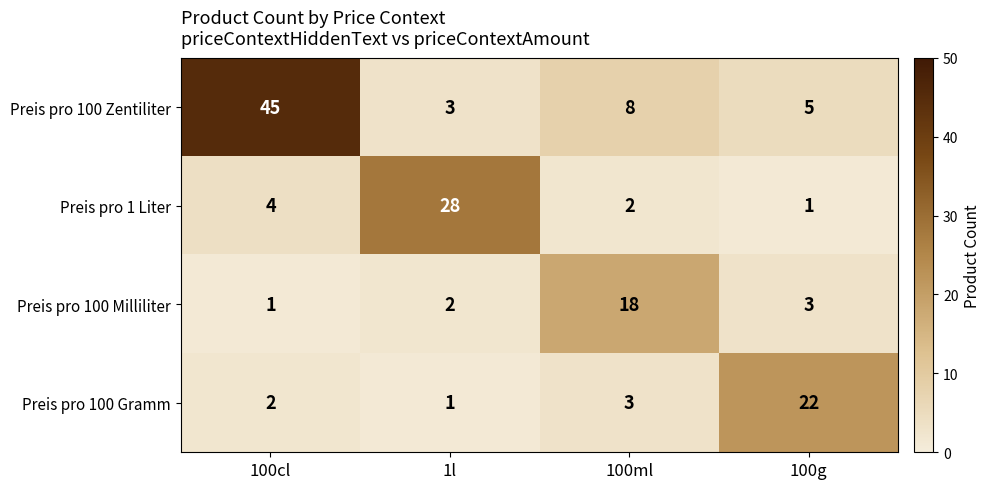

Which category has the highest value in the Preis pro 100 Zentiliter series?

100cl